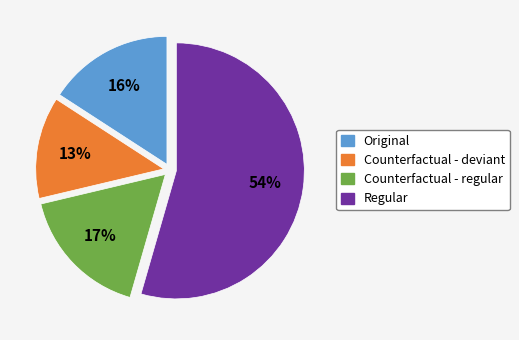

Which category has the smallest portion of the pie?

Counterfactual - deviant